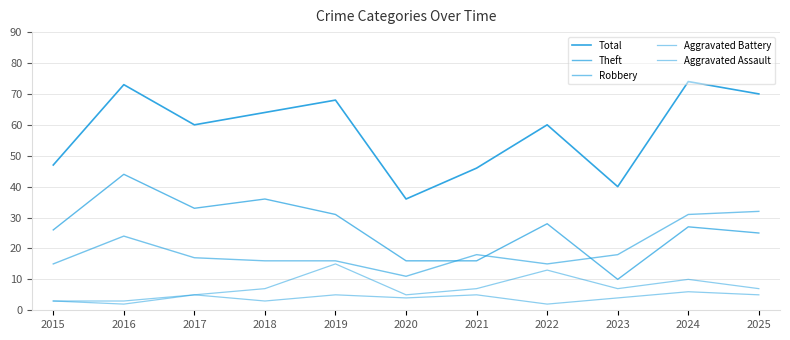

True or false: Aggravated Assault has a value of 5 at 2025.

True